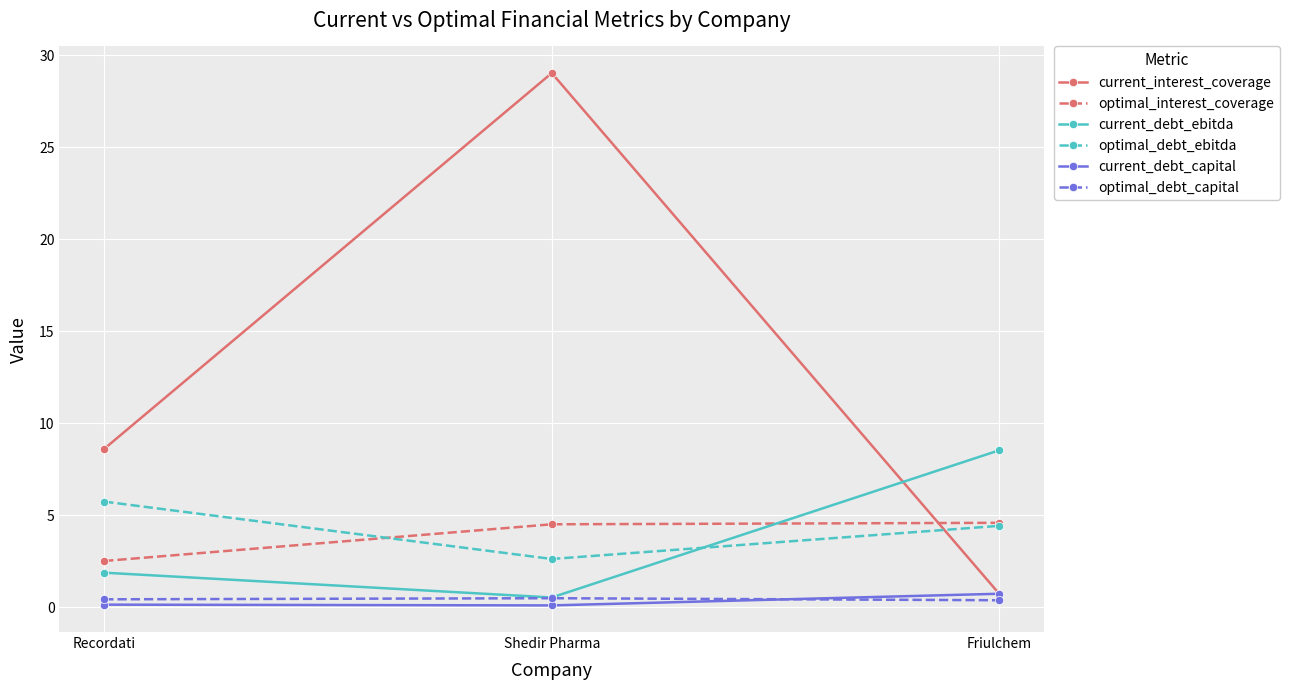

At which category is the sum across all series the highest?

Shedir Pharma